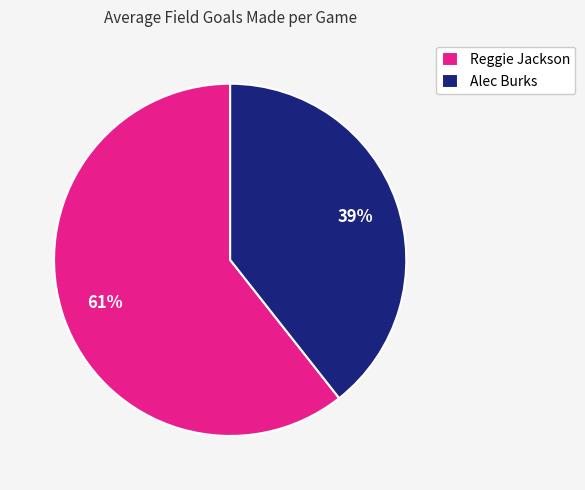

What is the smallest slice in the pie chart?

Alec Burks